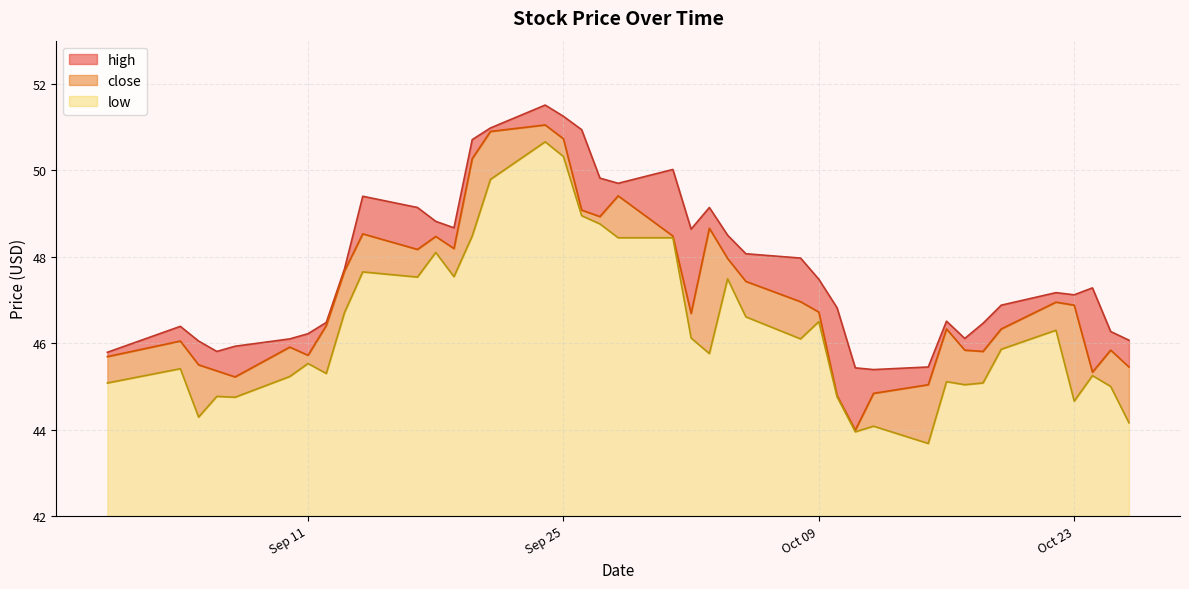

Which series has the largest total across all categories?

high